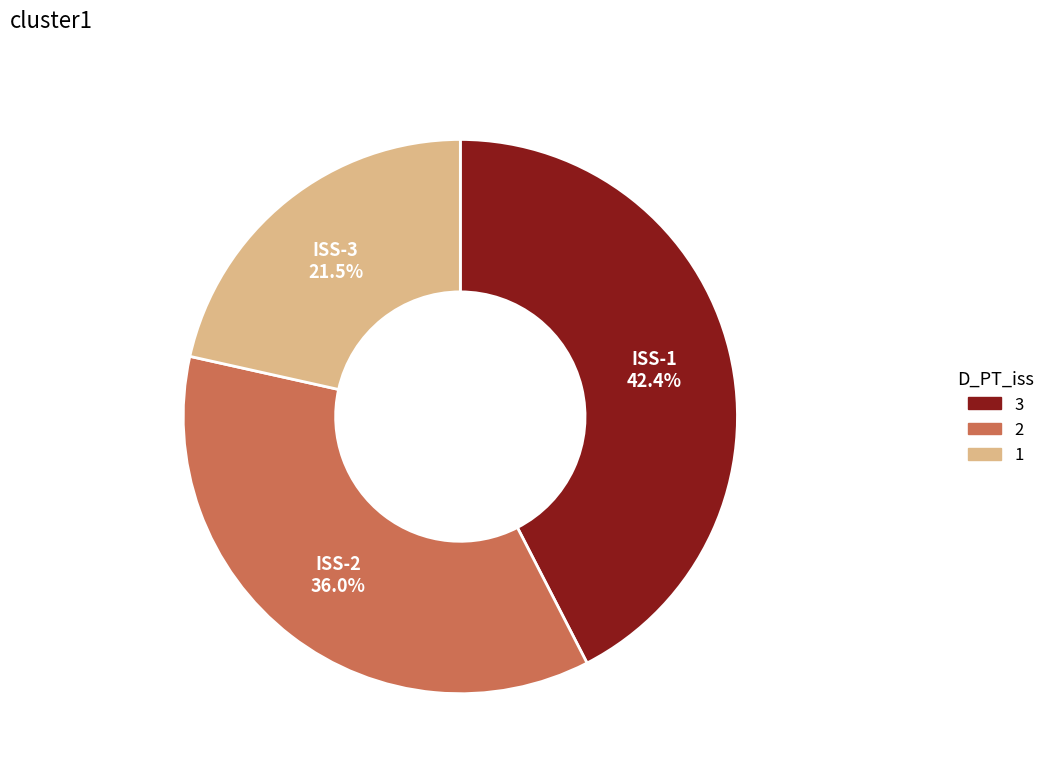

Count the number of slices in the pie.

3